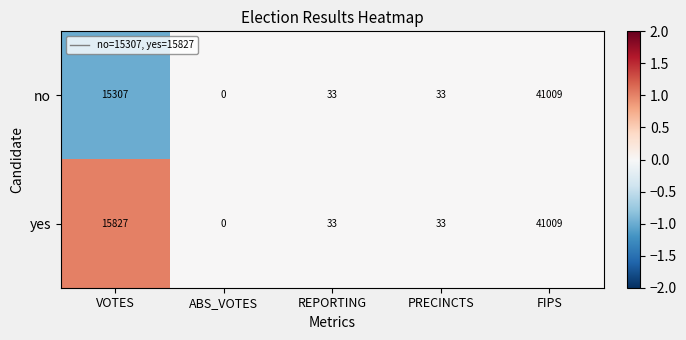

At which category does the chart reach its peak across all series?

FIPS